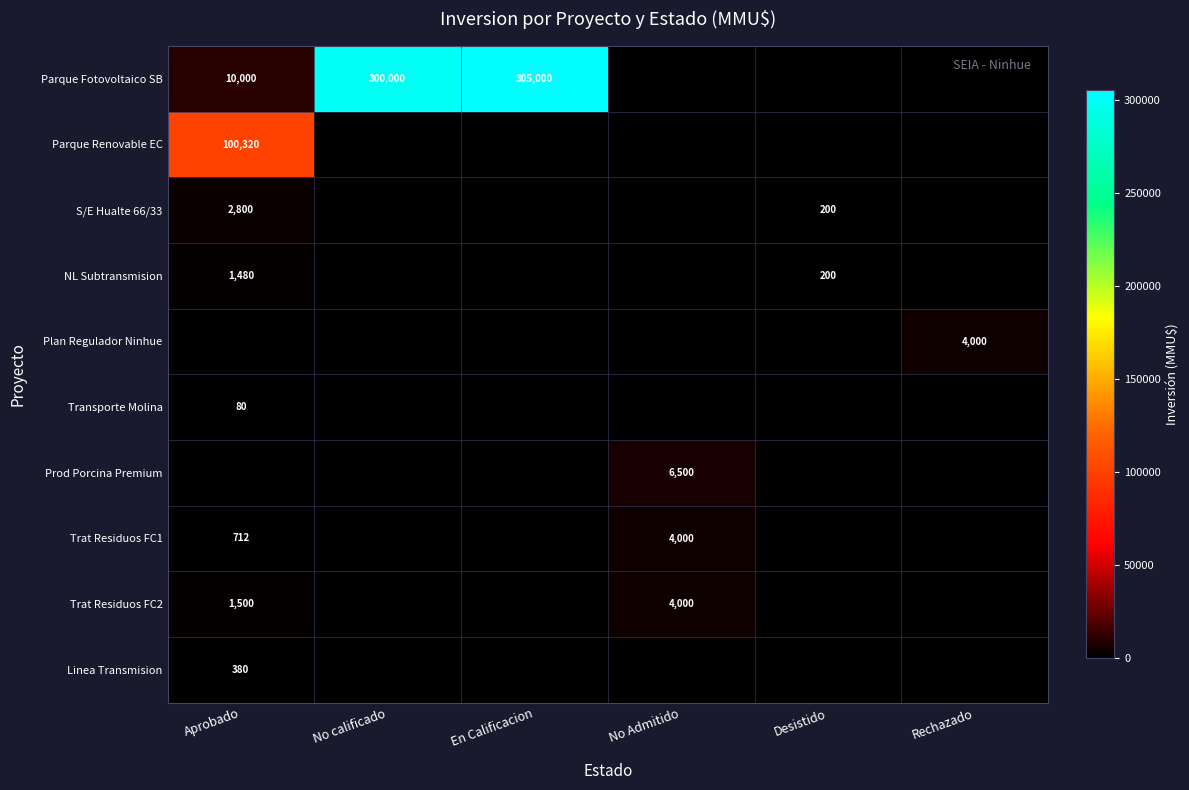

How many values in Parque Renovable EC are above zero?

1